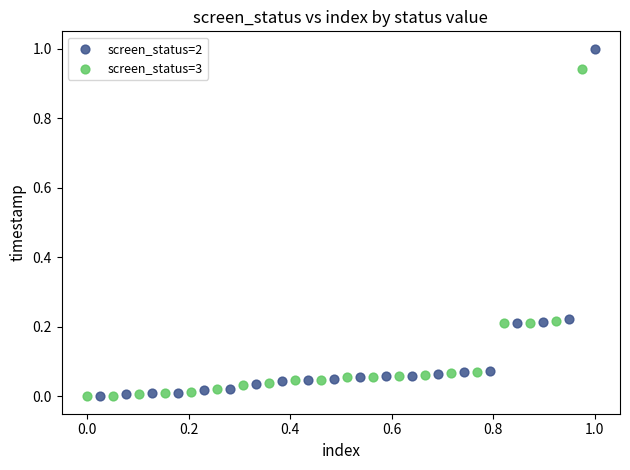

Which series contains the highest Y value?

screen_status=2